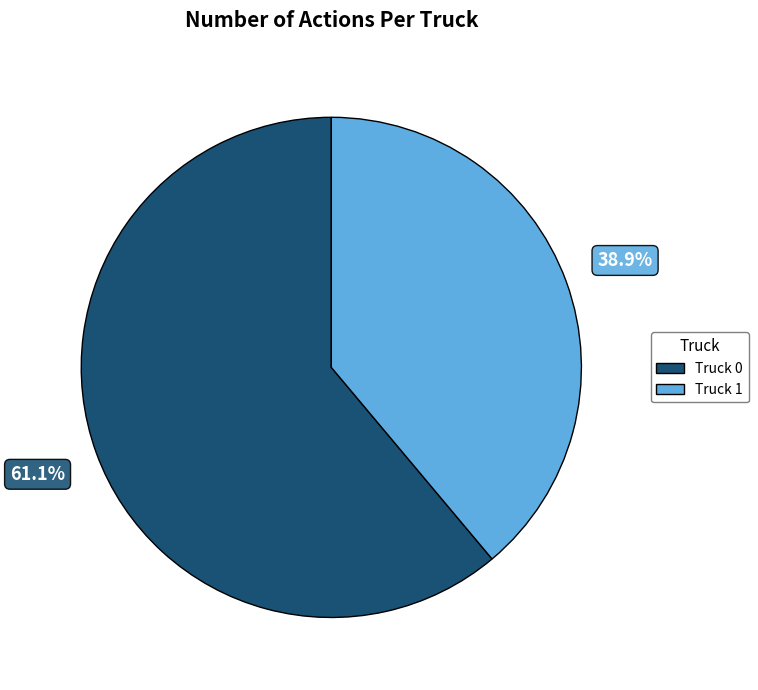

Which slice is the largest?

Truck 0